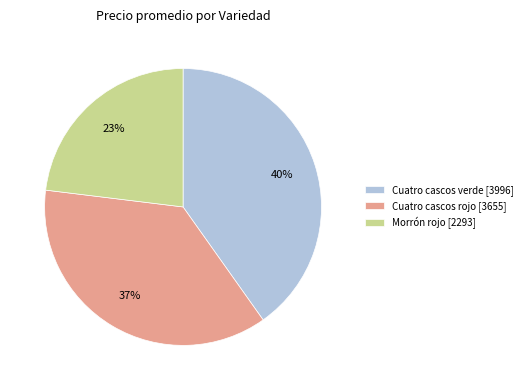

To the nearest percent, what is the average slice percentage?

33%